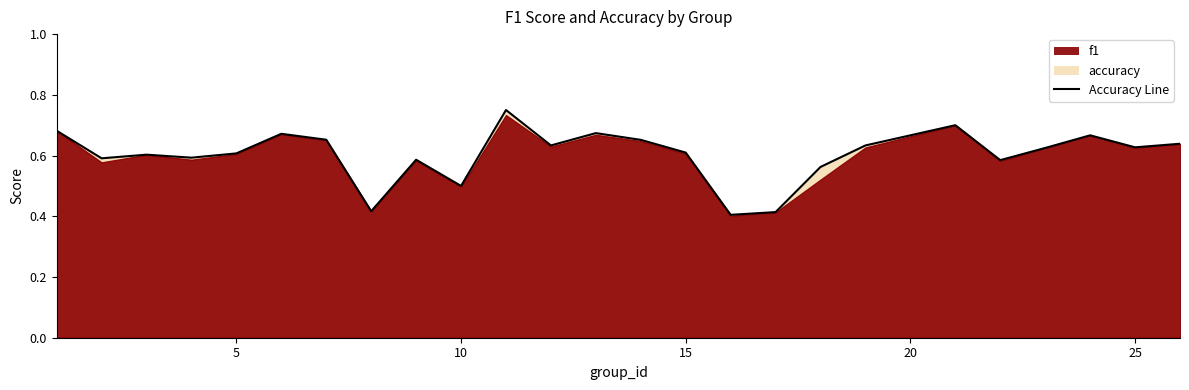

How many interior local valleys (lower than both neighbors) does the data have?

8